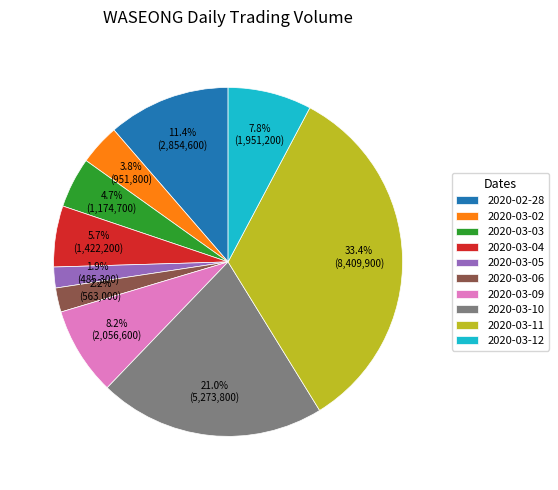

Does any single category account for the majority?

No